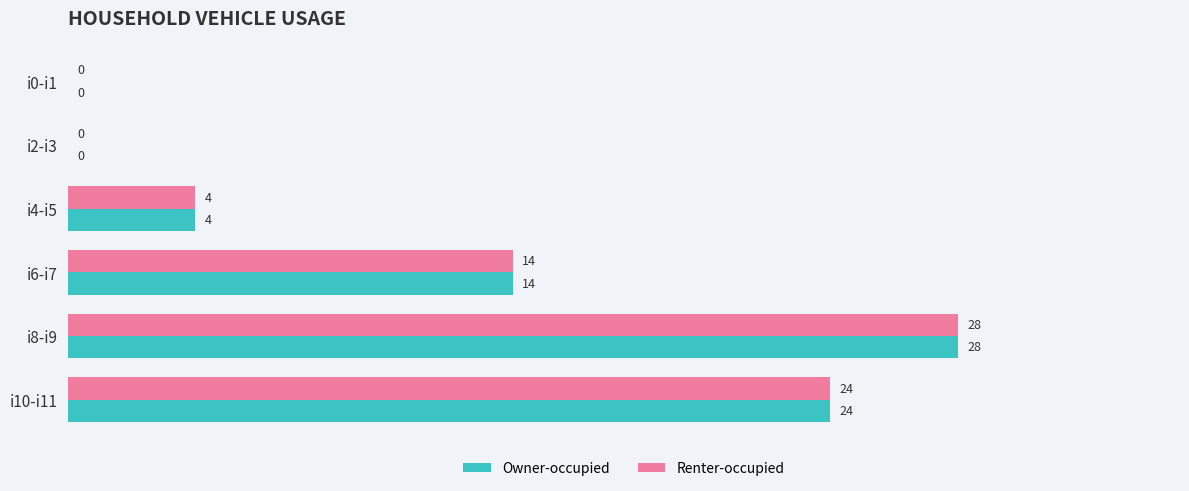

Is the value of Owner-occupied at i4-i5 greater than the value of Renter-occupied at i10-i11?

No